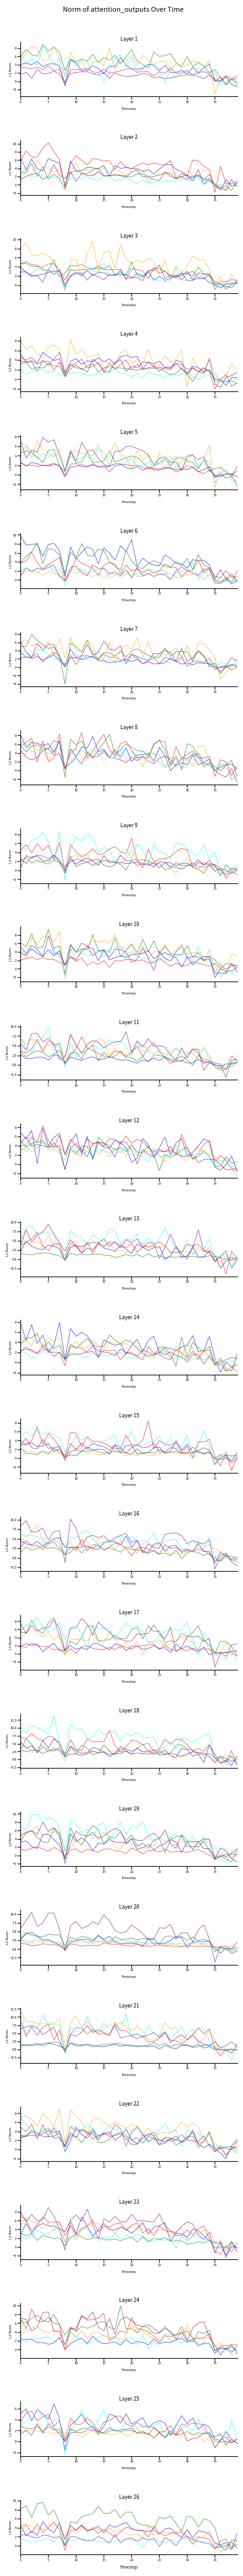

What is the difference between the second highest and minimum values in the series_2 series?

10.3